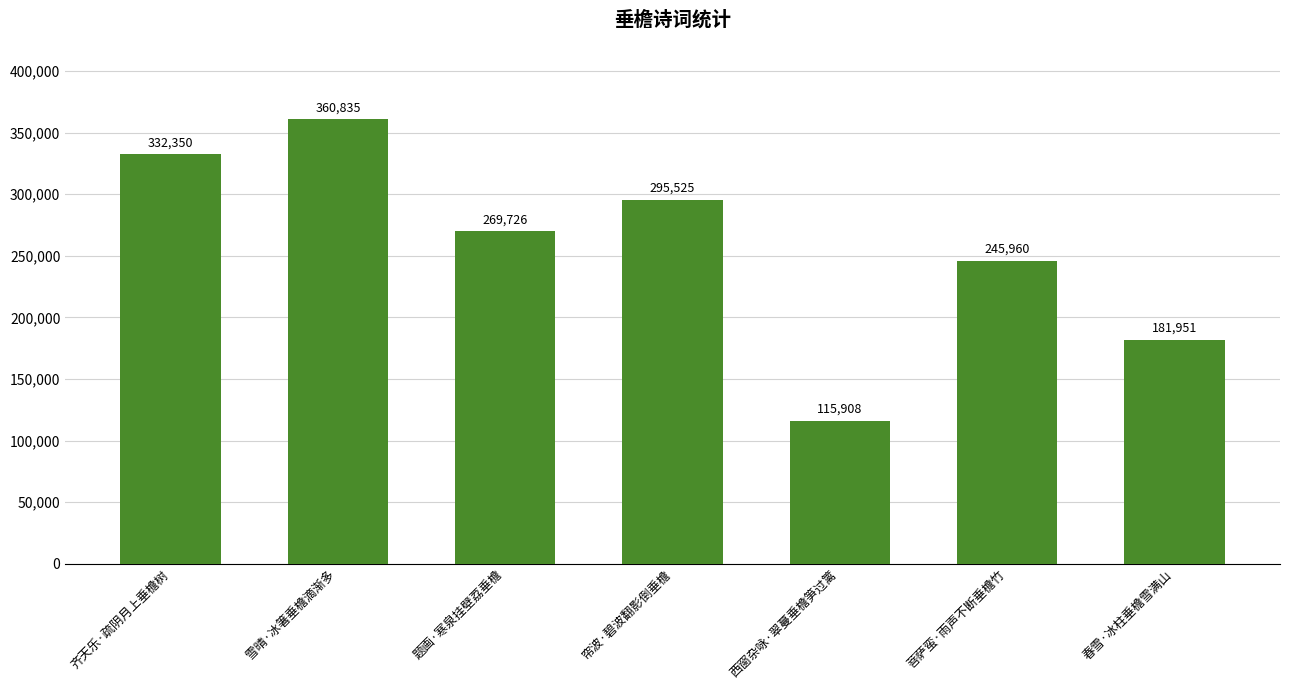

What is the sum of all values?

1802255